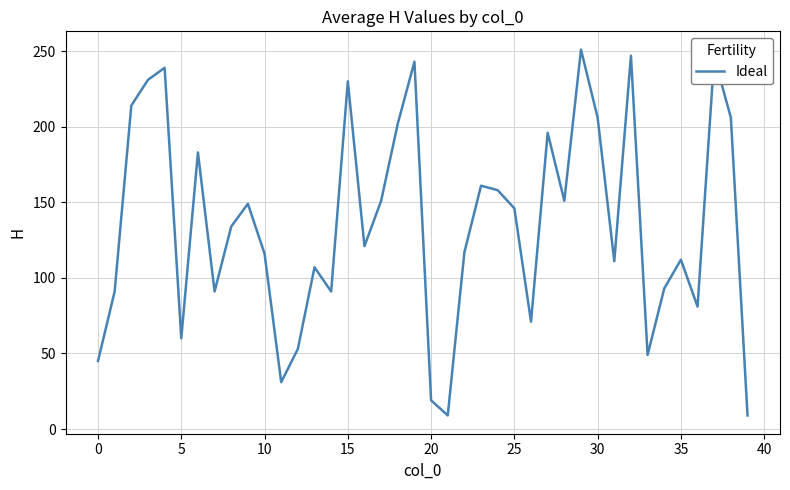

What is the maximum value shown in the chart?

251